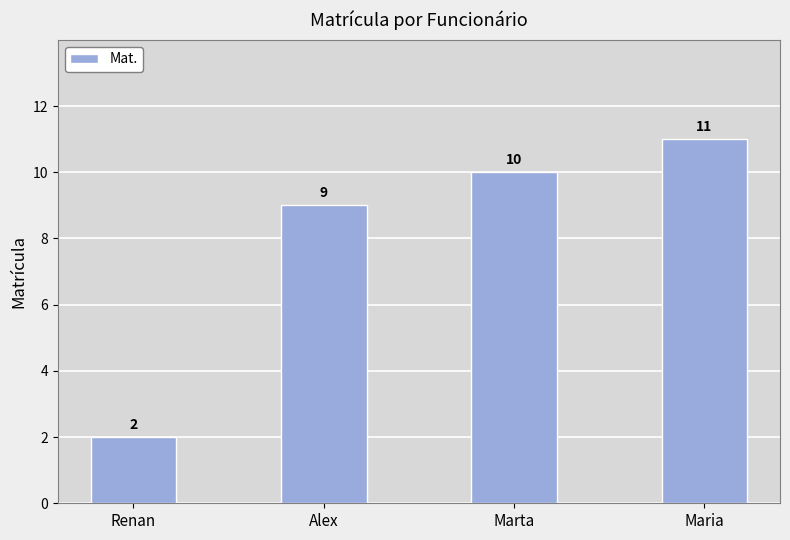

Does the chart contain any negative values?

No